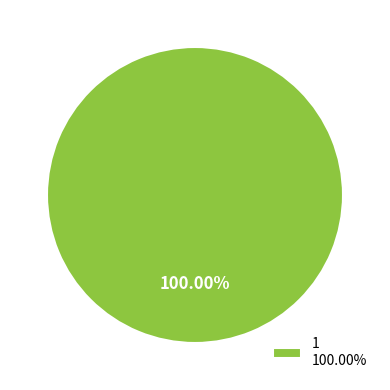

Rank the categories by value from lowest to highest.

1 100.00%